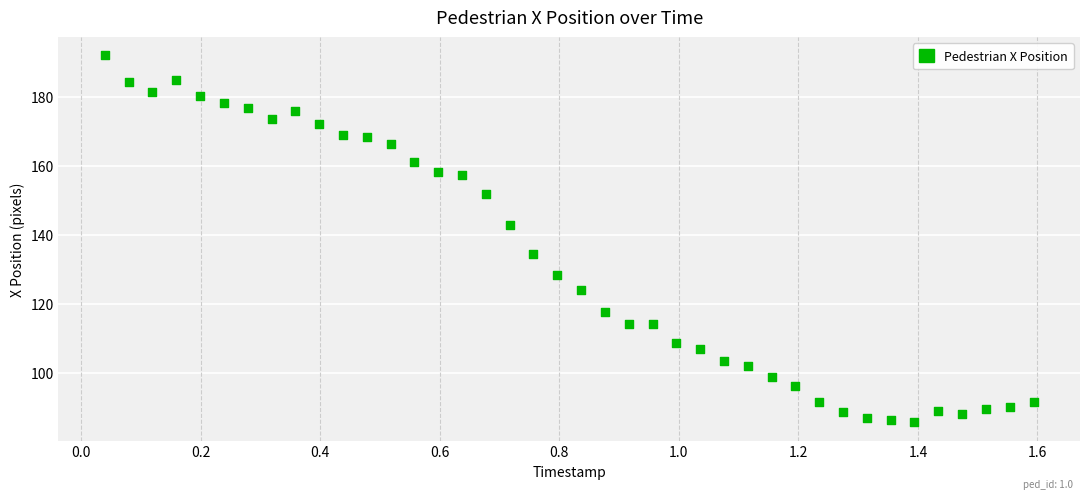

What is the range of Y values (max minus min)?

106.4